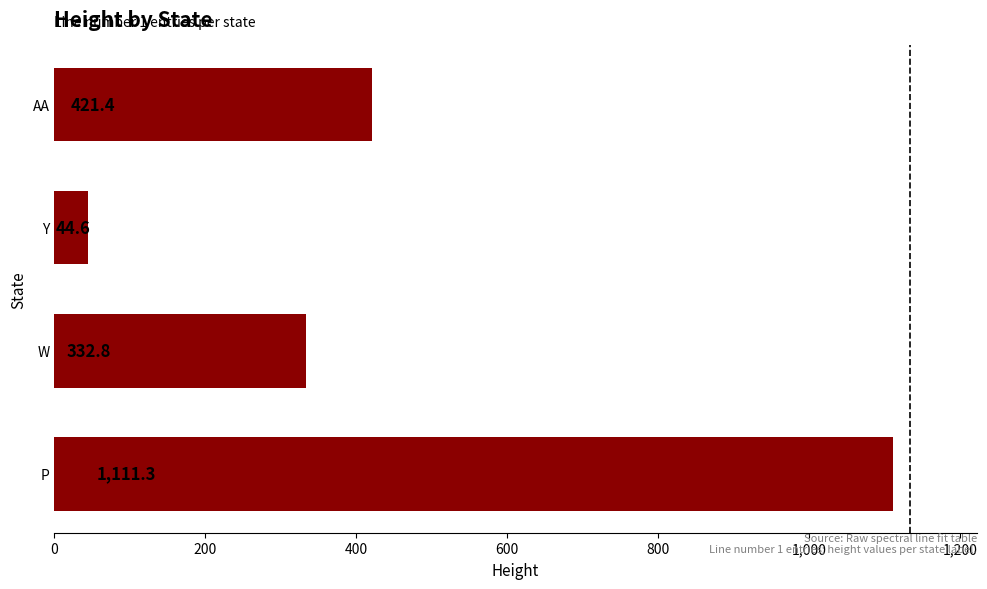

Does the chart contain any negative values?

No